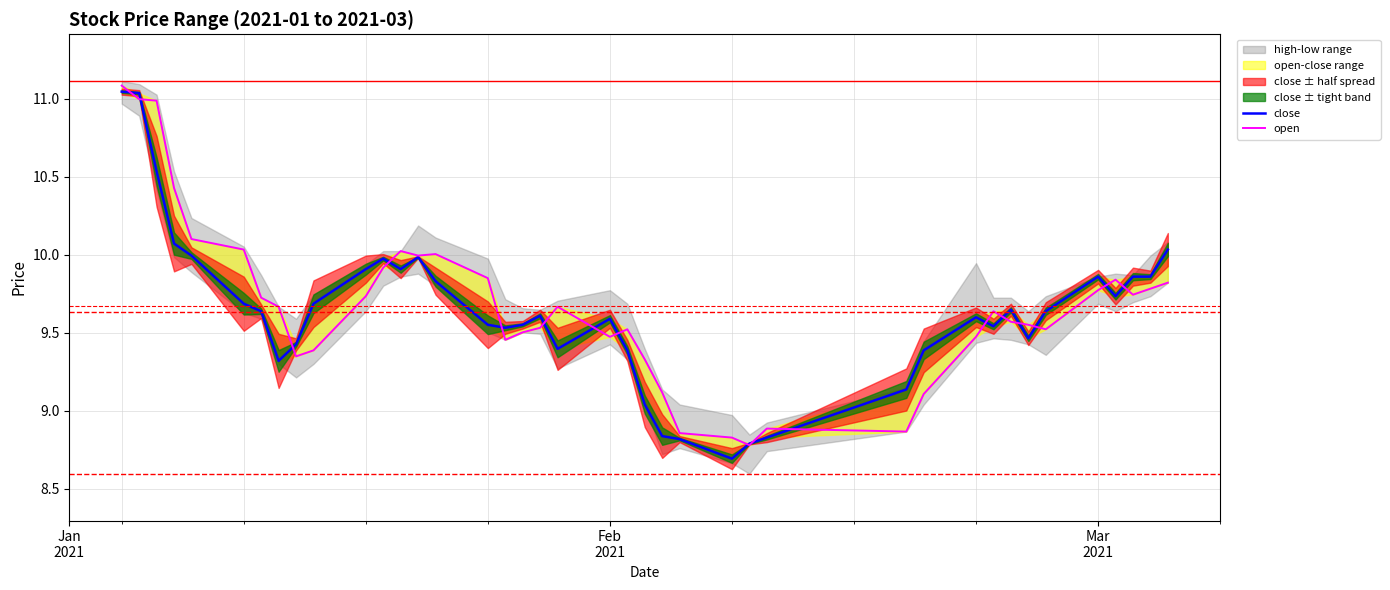

What is the value of the close point at the 36th from the left?

9.9